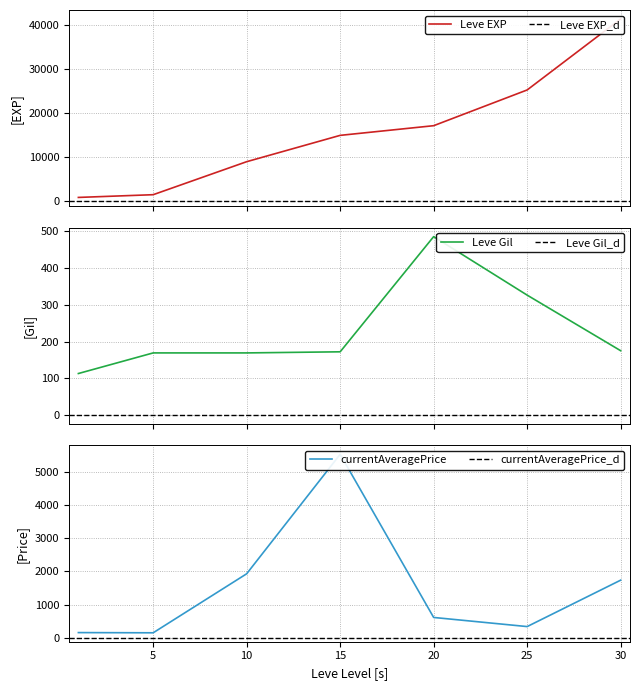

Reading right to left, what are all the values shown in this chart?

Leve EXP: 30=41410.0	25=25250.0	20=17120.0	15=14920.0	10=8930.0	5=1420.0	1=800.0
Leve Gil: 30=175.0	25=326.0	20=485.0	15=172.0	10=169.0	5=169.0	1=113.0
currentAveragePrice: 30=1733.3	25=337.2	20=611.6	15=5520.0	10=1925.7	5=150.0	1=156.2